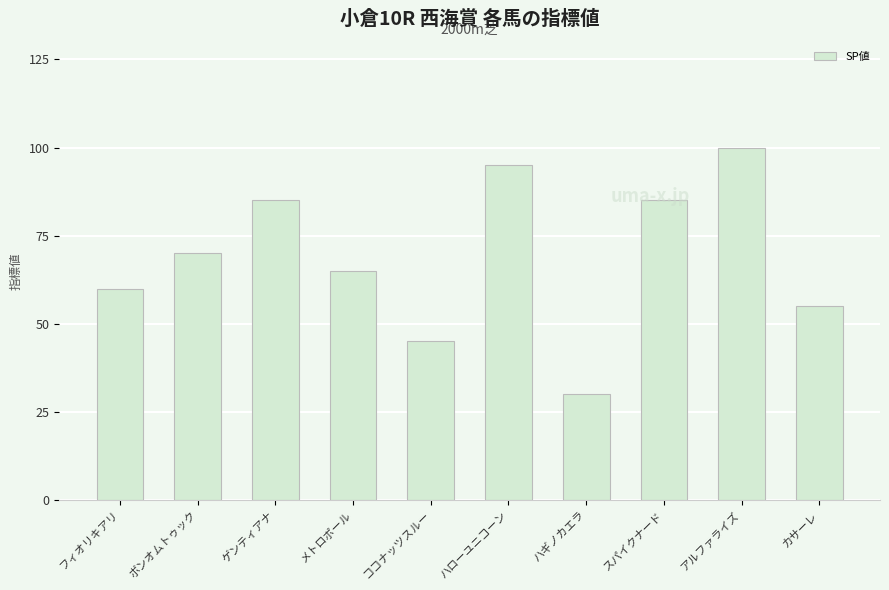

Read the value at カサーレ, to the nearest 10.

60